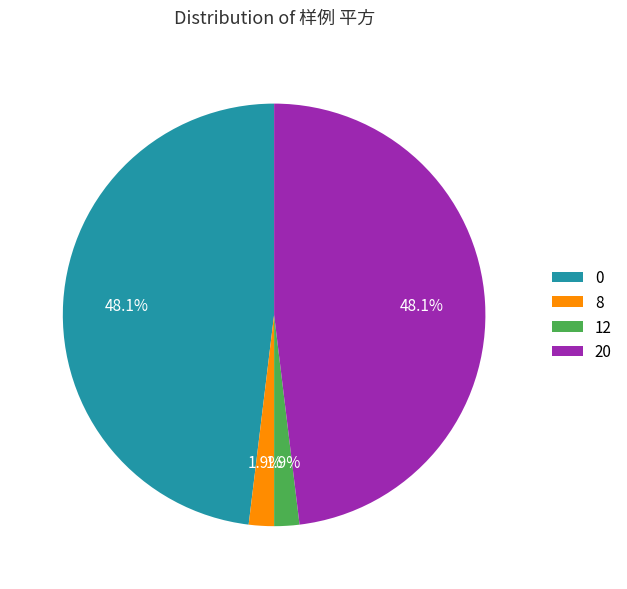

How many segments does this pie chart have?

4